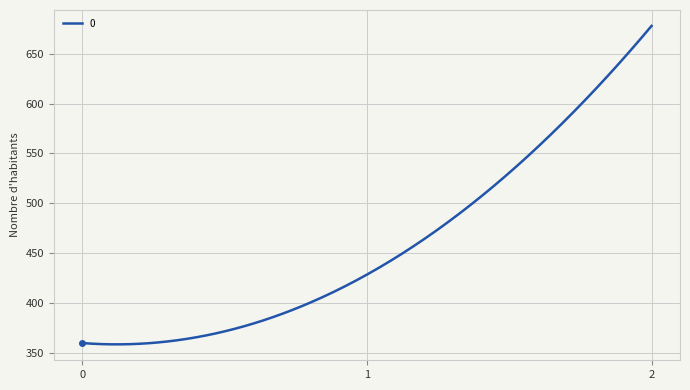

What is the difference between the maximum and minimum values?

319.1